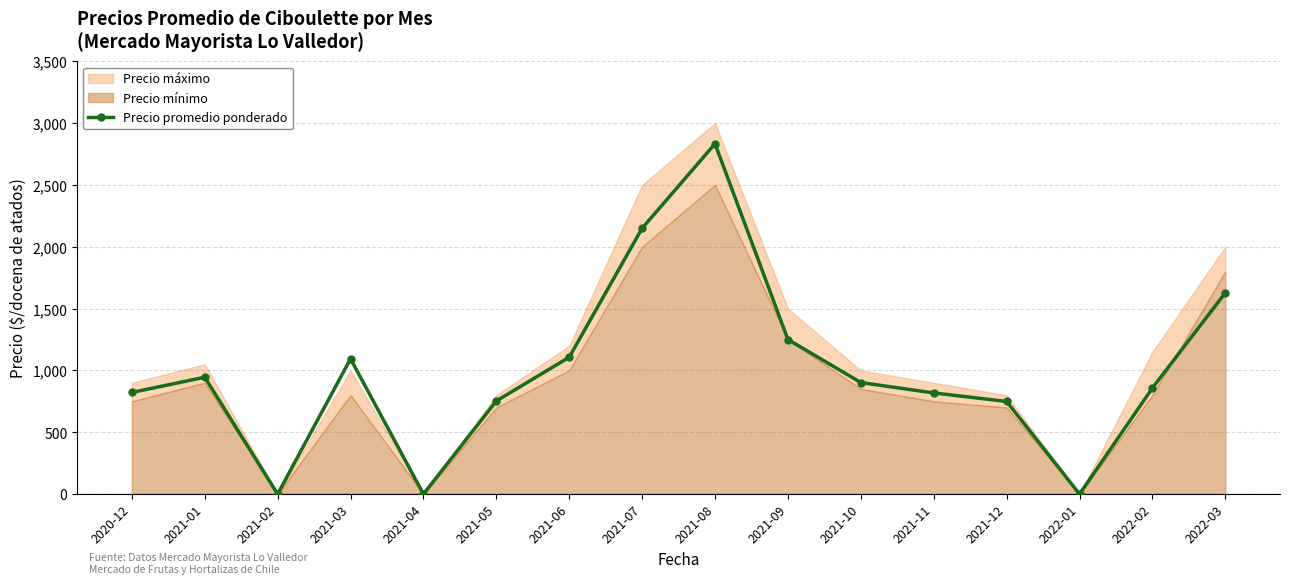

How many positive values are there?

13